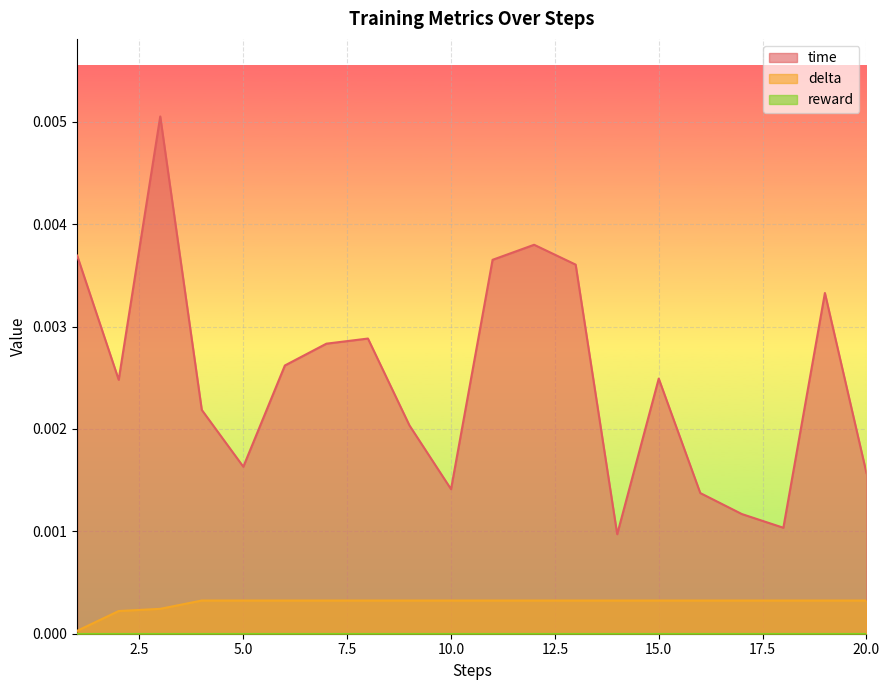

Is the value of time at 14 greater than the value of delta at 6?

Yes